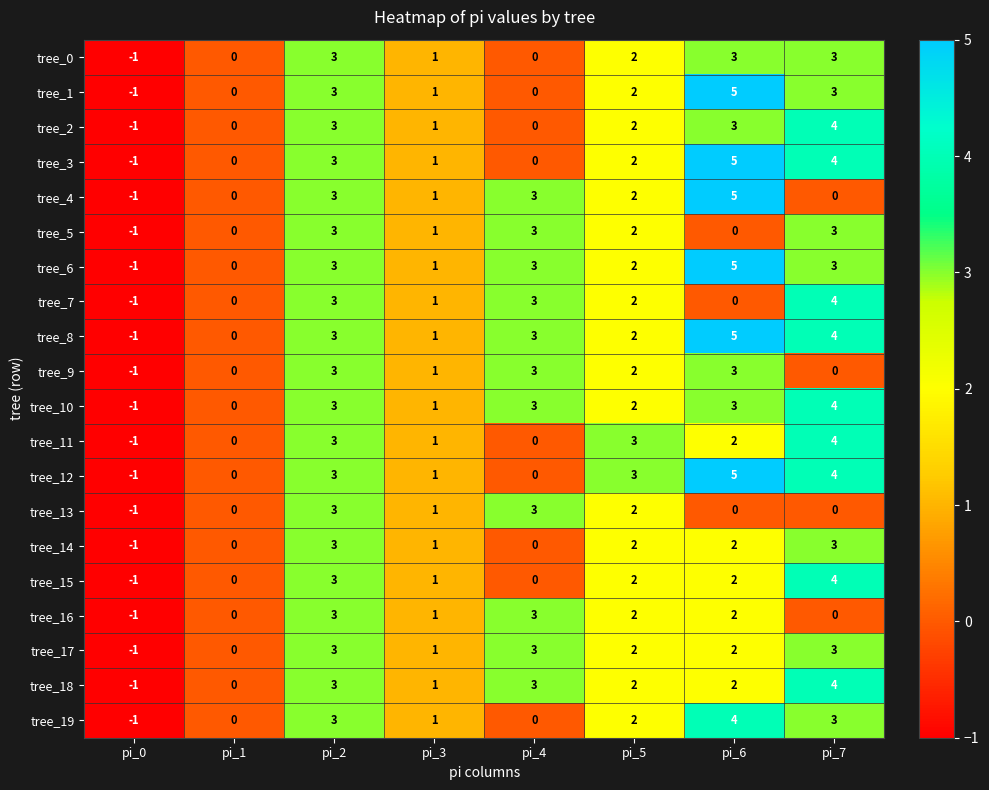

Which label corresponds to the largest value in the chart?

pi_6